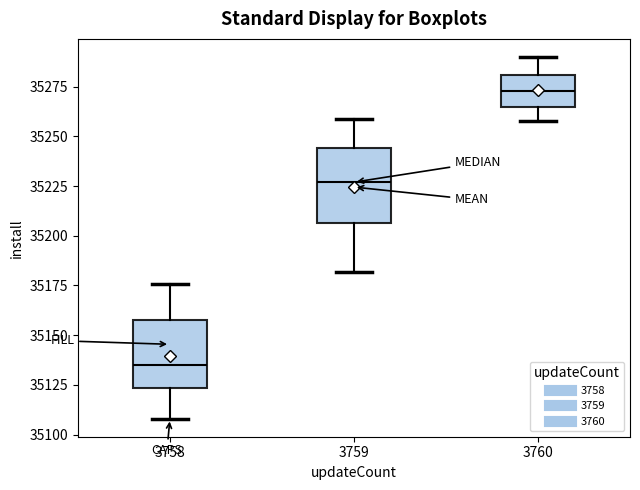

Where does the upper whisker of the box at x = 3760 end on the y-axis? The values are not printed on the chart, so give them approximately, as read against the axis.

35290